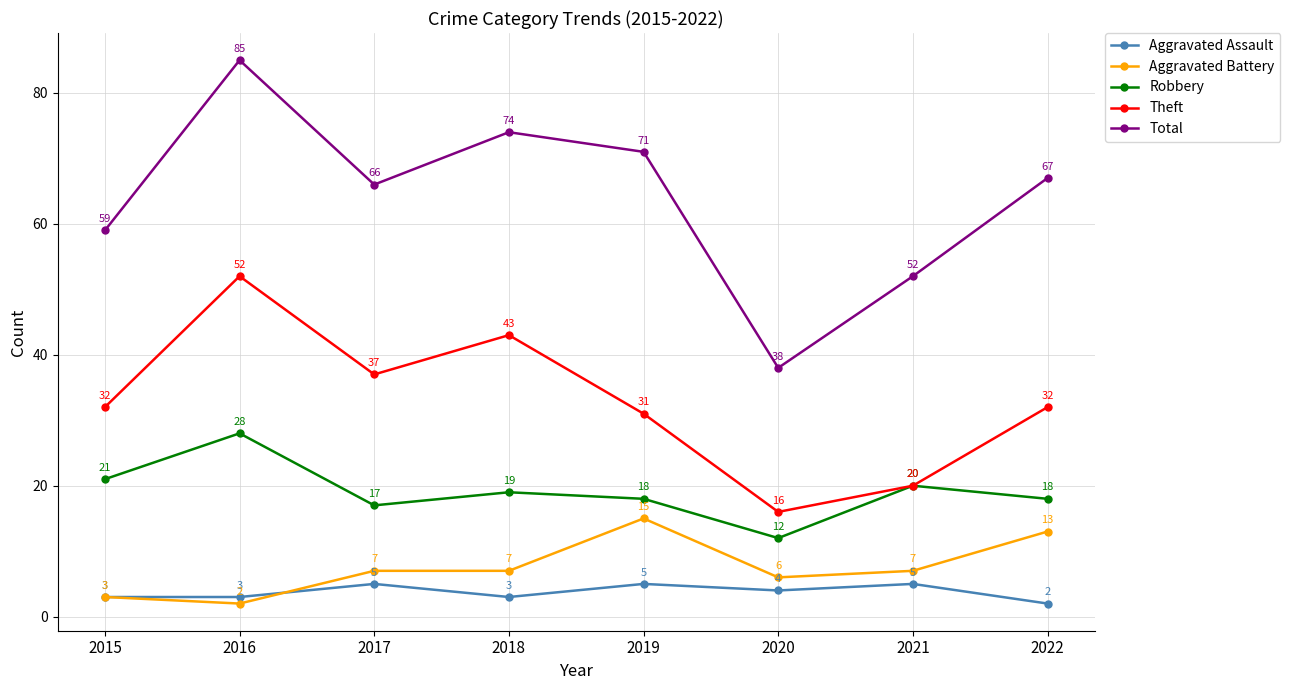

What is the maximum value shown in the chart?

85